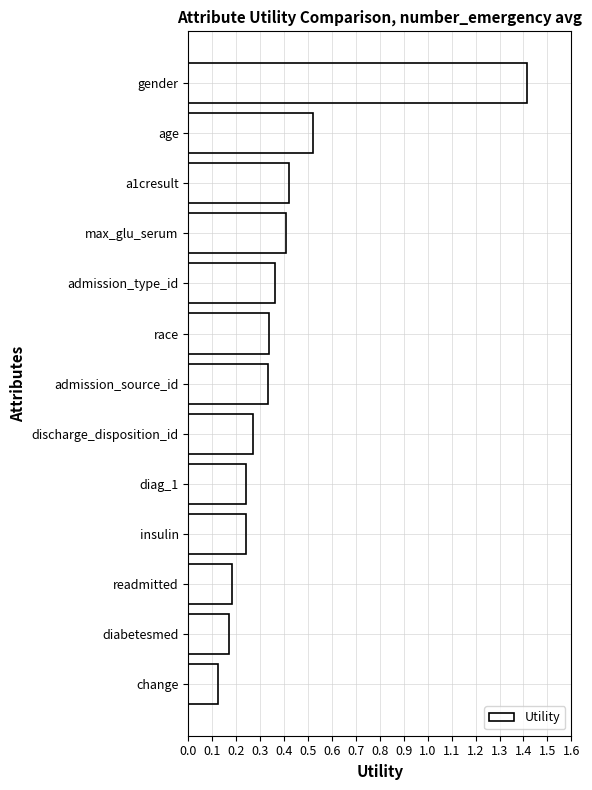

Is it true that the value at max_glu_serum is 0.4?

True